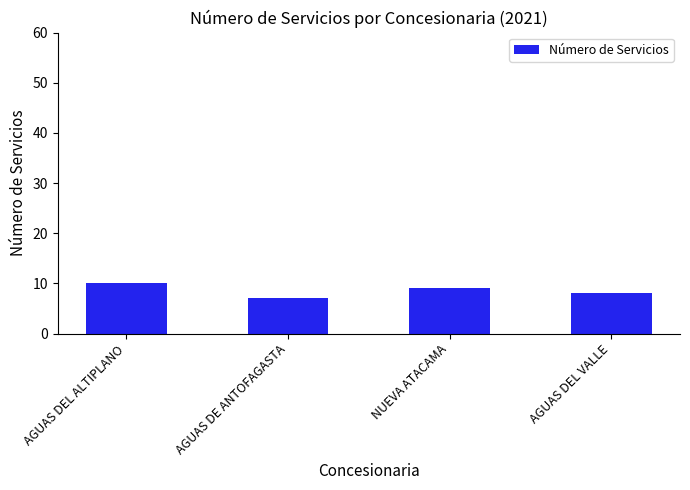

Which label corresponds to the smallest value in the chart?

AGUAS DE ANTOFAGASTA